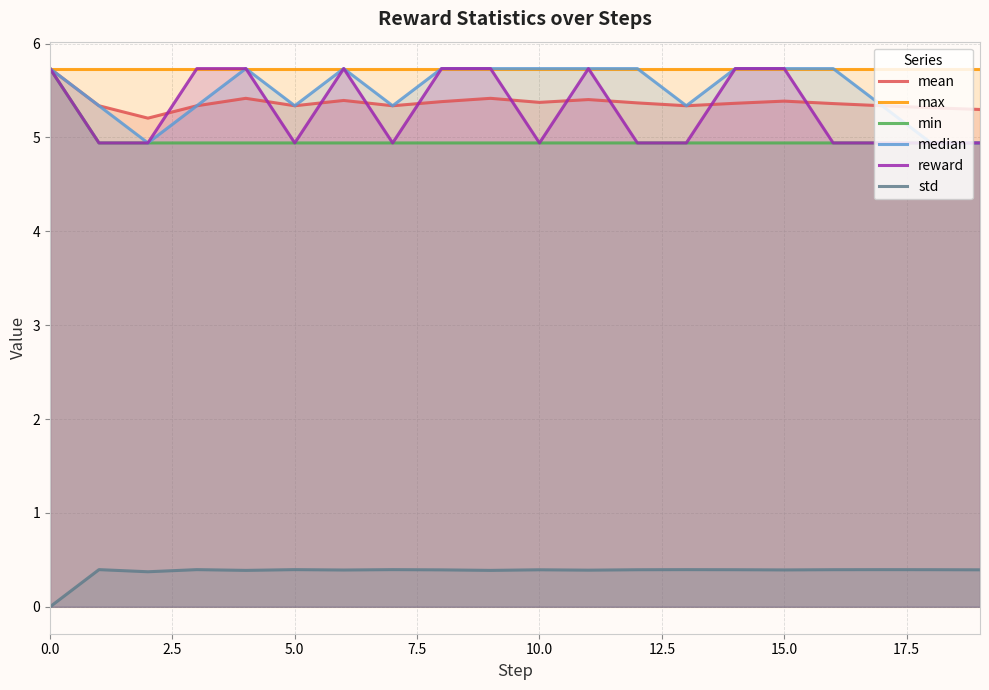

What is the total value across all series at 18?

26.3